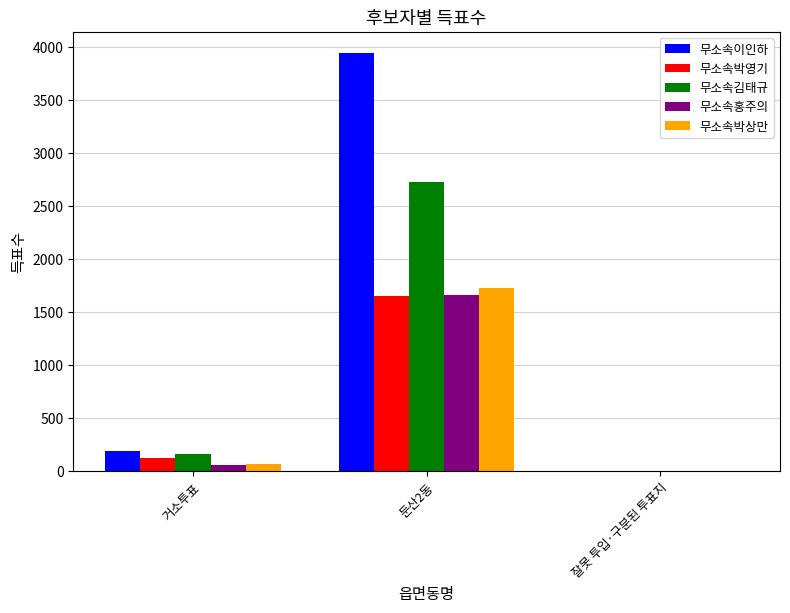

Reading left to right, transcribe all the data shown in this chart.

무소속이인하: 거소투표=190	둔산2동=3948	잘못 투입·구분된 투표지=5
무소속박영기: 거소투표=130	둔산2동=1656	잘못 투입·구분된 투표지=5
무소속김태규: 거소투표=167	둔산2동=2728	잘못 투입·구분된 투표지=4
무소속홍주의: 거소투표=64	둔산2동=1665	잘못 투입·구분된 투표지=2
무소속박상만: 거소투표=69	둔산2동=1734	잘못 투입·구분된 투표지=1